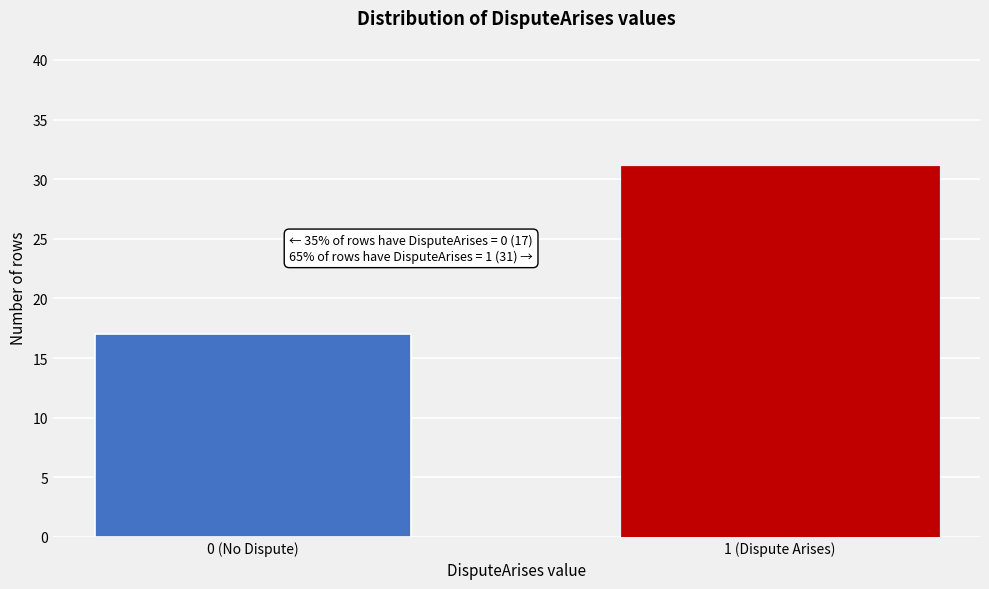

Reading left to right, list all the values displayed in this chart.

17	31